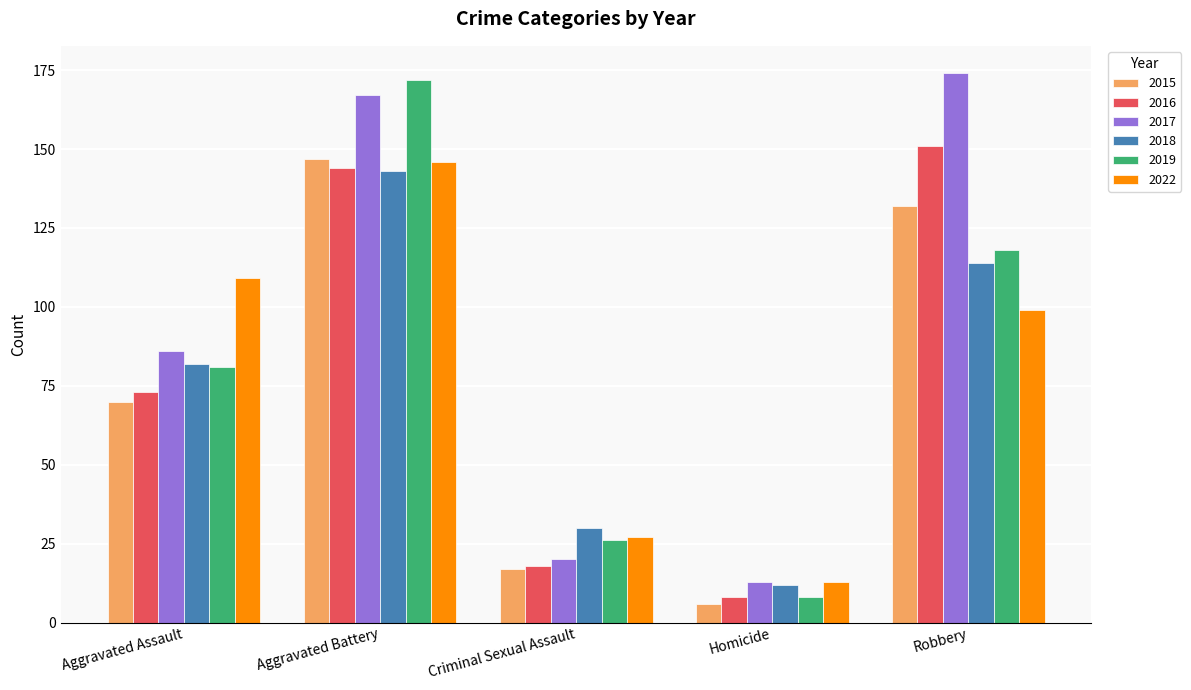

What is the difference between the highest and lowest values at Criminal Sexual Assault?

13